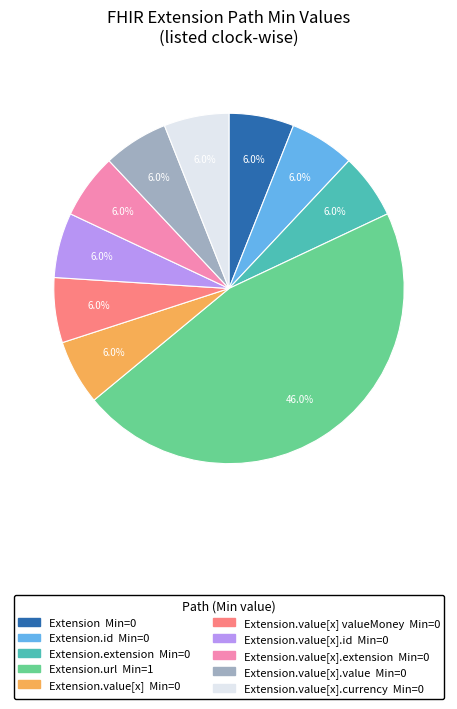

Is there a majority slice in this chart?

No